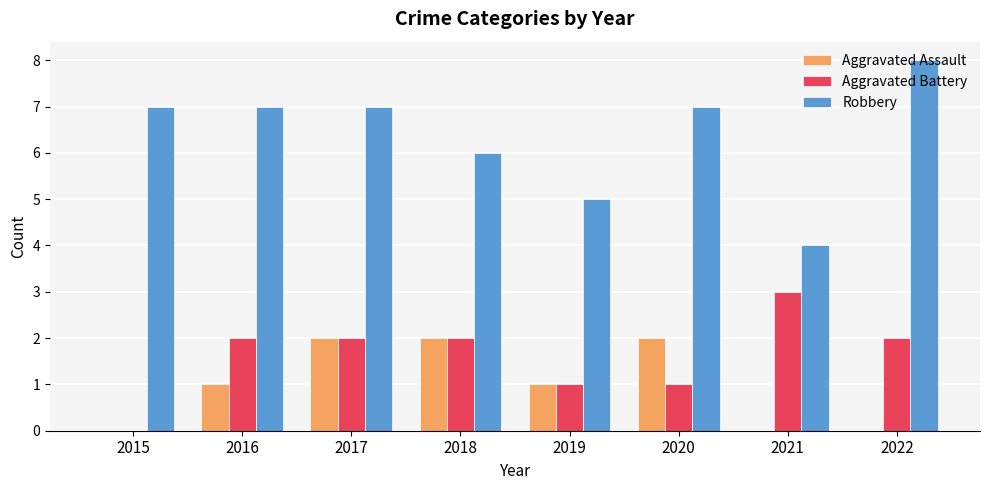

Is the value of Aggravated Assault at 2022 greater than the value of Aggravated Battery at 2019?

No